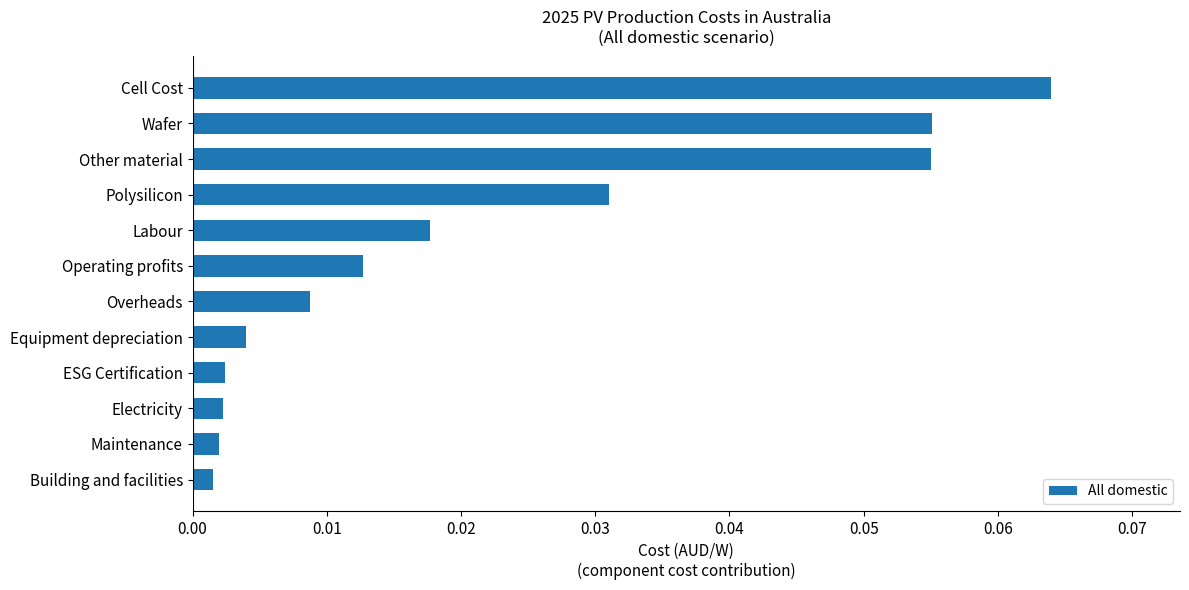

Are the bars grouped side by side (vs. stacked)?

No